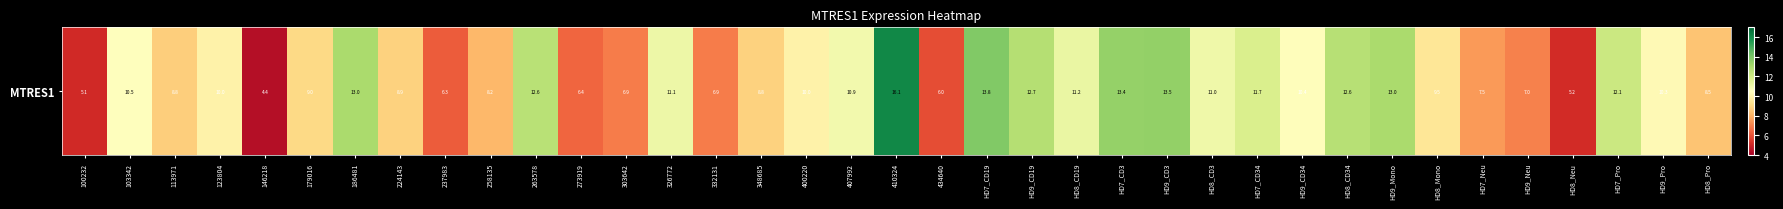

What value does the data have at HD7_CD34?

11.7